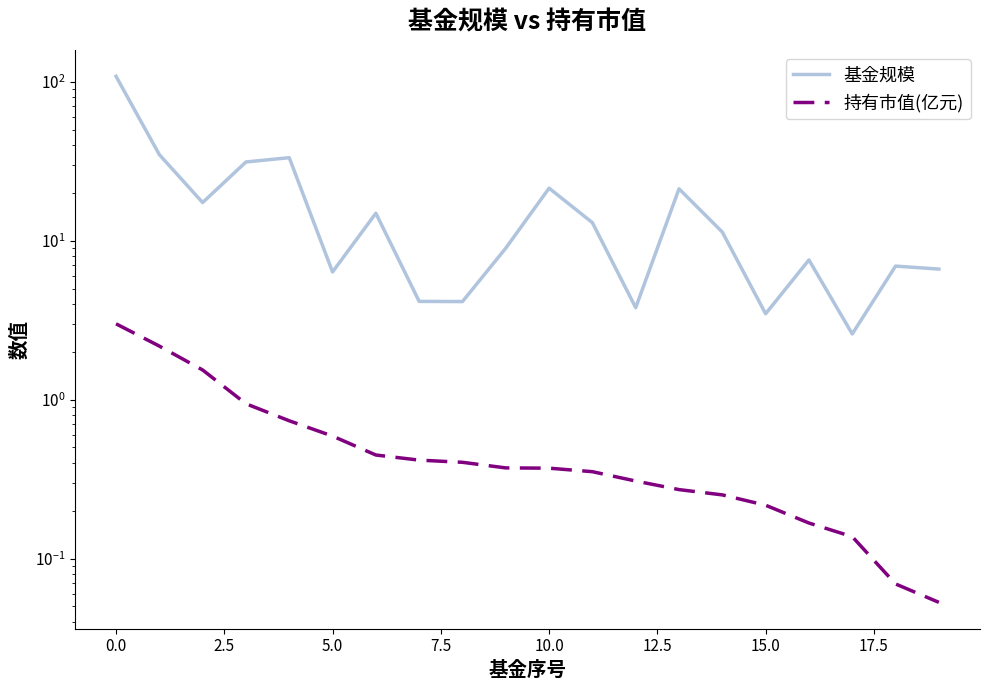

What position from the left is 19?

20